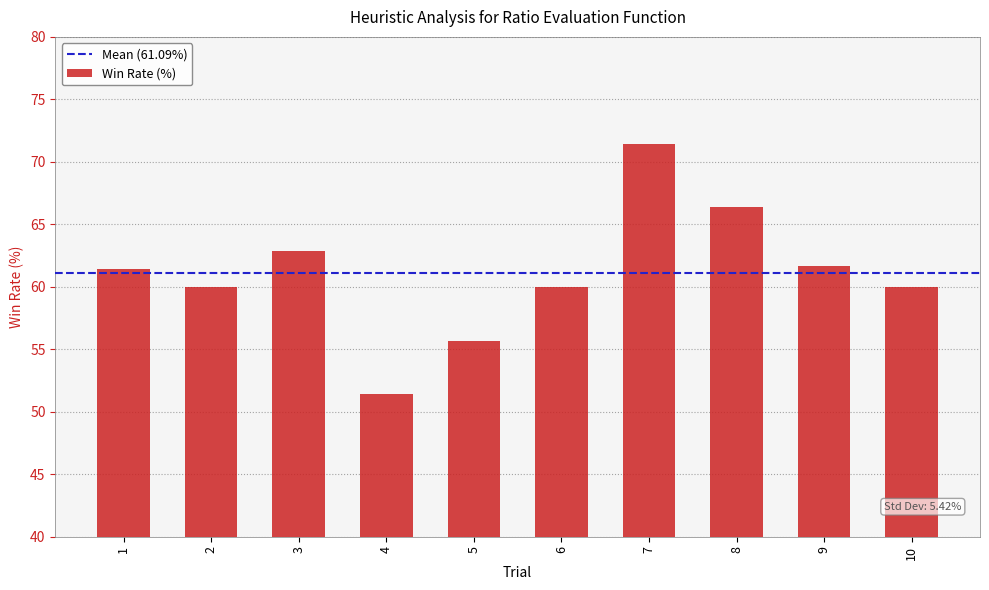

Between 8 and 9, which is larger?

8